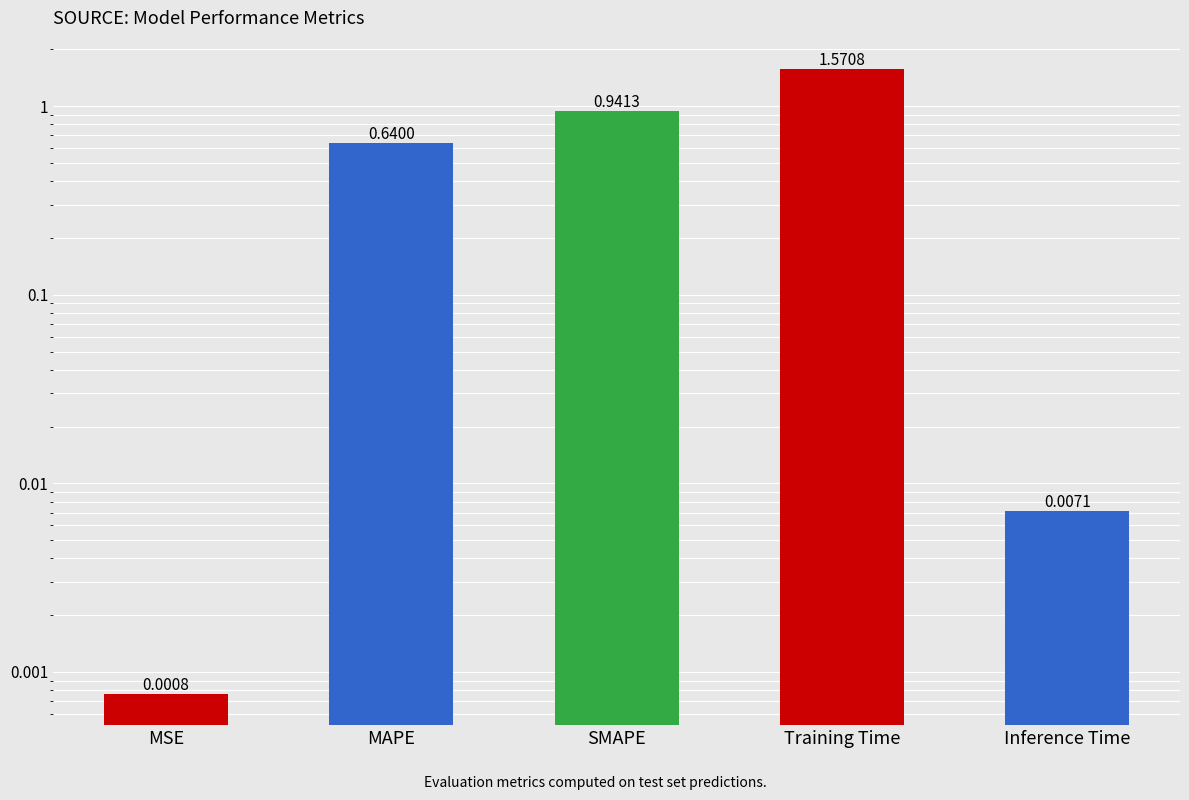

Reading right to left, what are all the values shown in this chart?

Inference Time=0.0	Training Time=1.6	SMAPE=0.9	MAPE=0.6	MSE=0.0